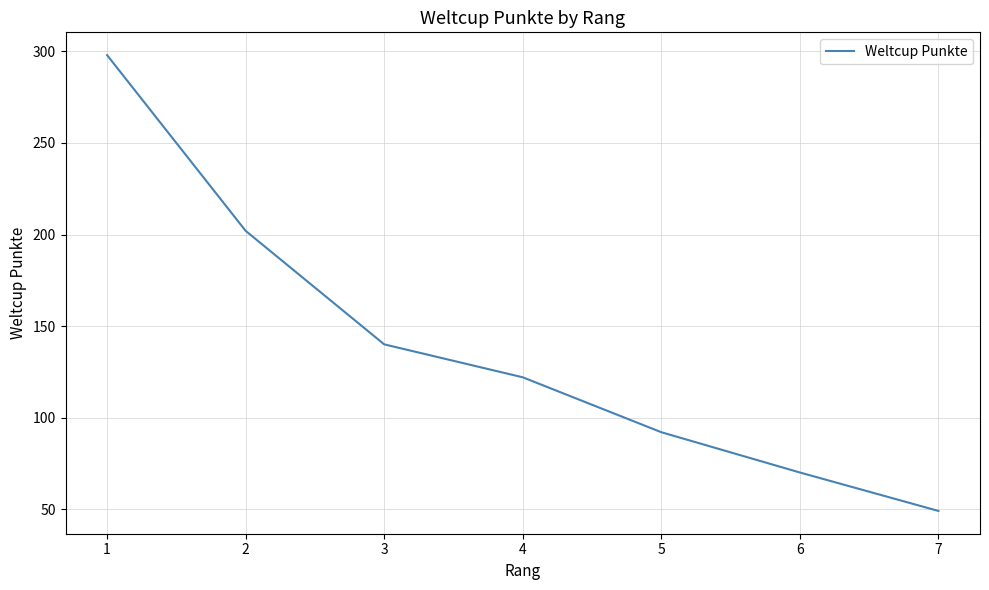

What is the average value?

139